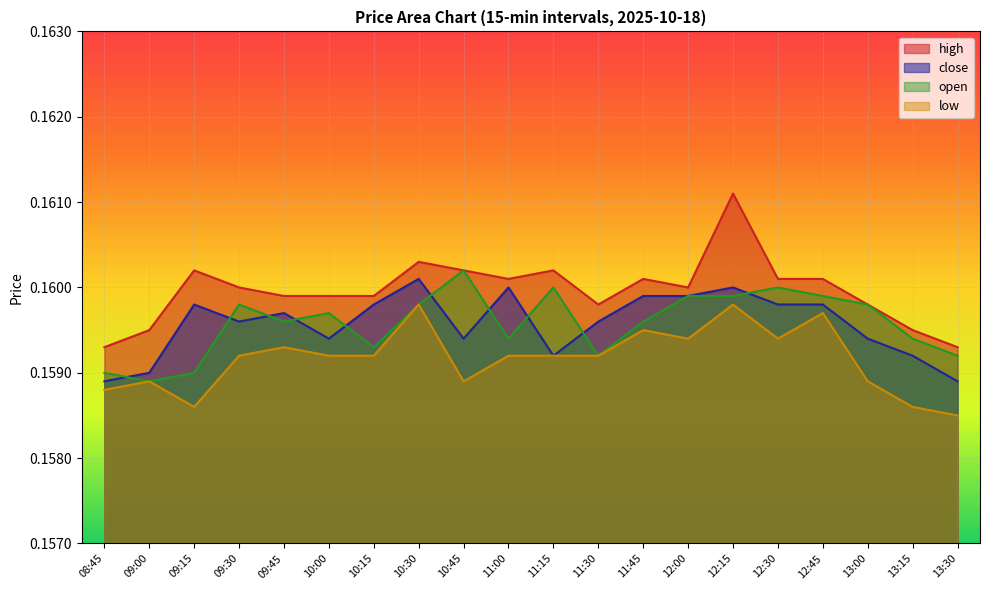

What is the total value across all series at 11:30?

0.6